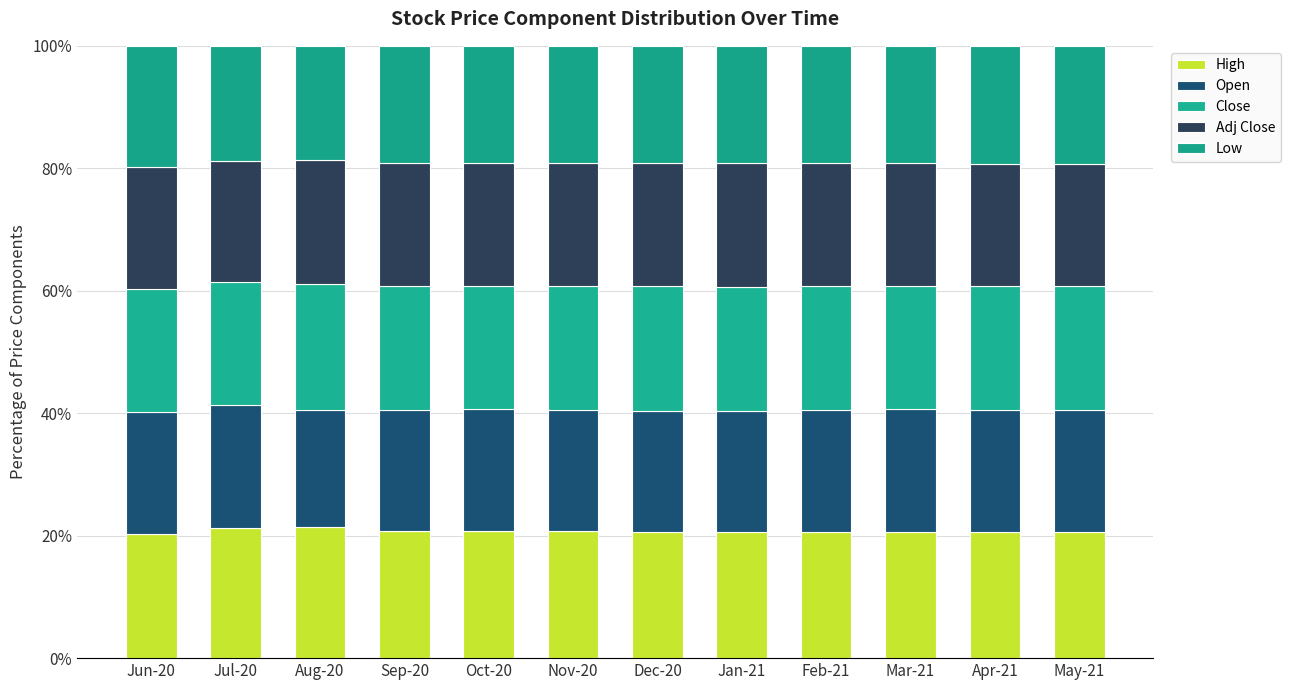

Read the High value at Sep-20.

20.7